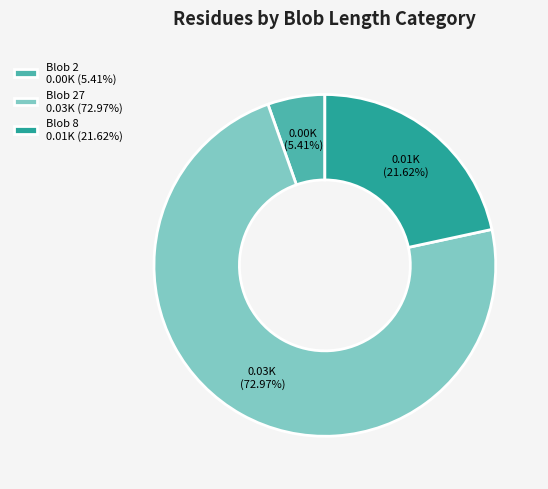

Does Blob 8 0.01K (21.62%) represent more than half of the total?

No